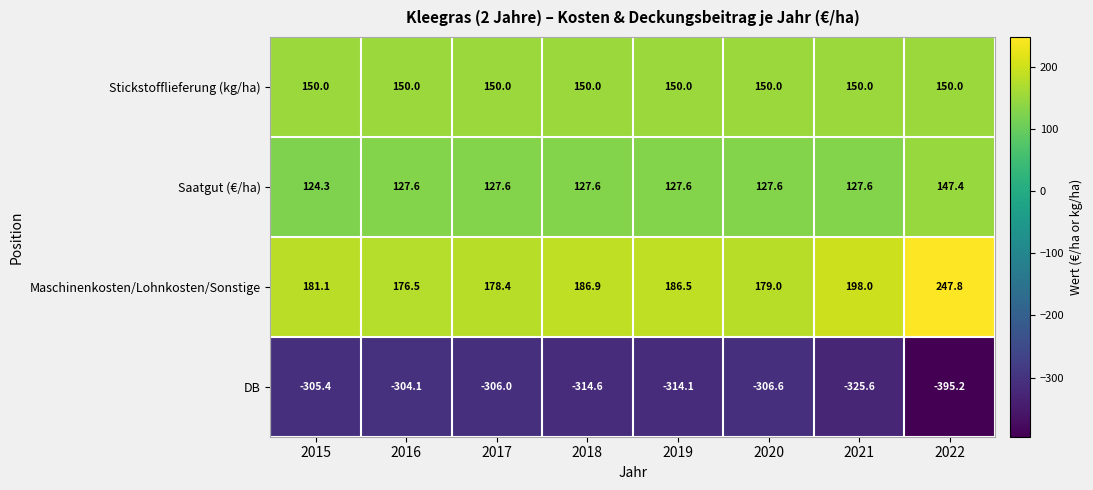

Rank the series by their maximum value, from highest to lowest.

Maschinenkosten/Lohnkosten/Sonstige, Stickstofflieferung (kg/ha), Saatgut (€/ha), DB